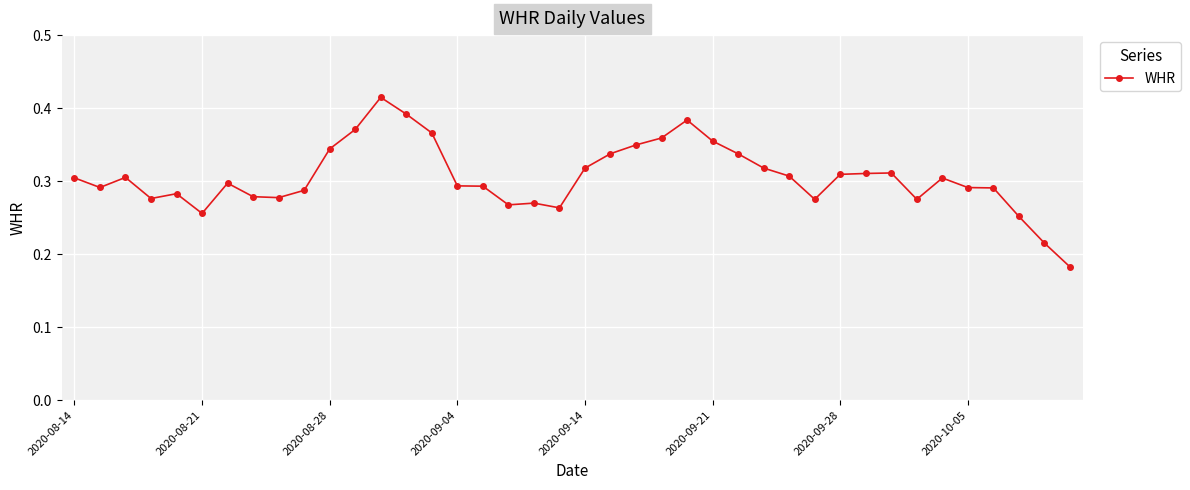

How many values are between 0 and 1?

40